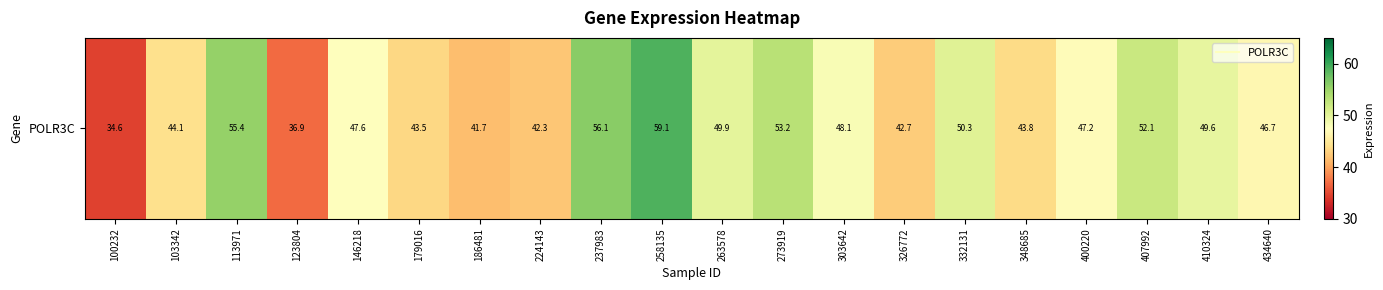

Which has a higher value, 179016 or 273919?

273919